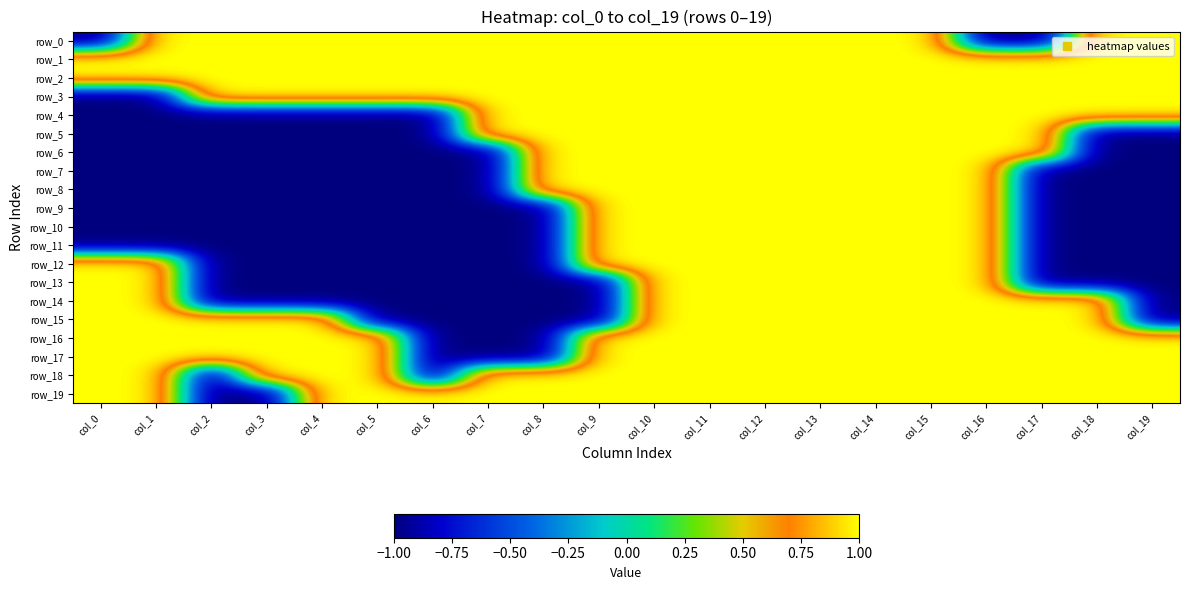

Reading left to right, what are all the values shown in this chart?

row_0: col_0=-1	col_1=1	col_2=1	col_3=1	col_4=1	col_5=1	col_6=1	col_7=1	col_8=1	col_9=1	col_10=1	col_11=1	col_12=1	col_13=1	col_14=1	col_15=1	col_16=-1	col_17=-1	col_18=1	col_19=1
row_1: col_0=1	col_1=1	col_2=1	col_3=1	col_4=1	col_5=1	col_6=1	col_7=1	col_8=1	col_9=1	col_10=1	col_11=1	col_12=1	col_13=1	col_14=1	col_15=1	col_16=1	col_17=1	col_18=1	col_19=1
row_2: col_0=1	col_1=1	col_2=1	col_3=1	col_4=1	col_5=1	col_6=1	col_7=1	col_8=1	col_9=1	col_10=1	col_11=1	col_12=1	col_13=1	col_14=1	col_15=1	col_16=1	col_17=1	col_18=1	col_19=1
row_3: col_0=-1	col_1=-1	col_2=1	col_3=1	col_4=1	col_5=1	col_6=1	col_7=1	col_8=1	col_9=1	col_10=1	col_11=1	col_12=1	col_13=1	col_14=1	col_15=1	col_16=1	col_17=1	col_18=1	col_19=1
row_4: col_0=-1	col_1=-1	col_2=-1	col_3=-1	col_4=-1	col_5=-1	col_6=-1	col_7=1	col_8=1	col_9=1	col_10=1	col_11=1	col_12=1	col_13=1	col_14=1	col_15=1	col_16=1	col_17=1	col_18=1	col_19=1
row_5: col_0=-1	col_1=-1	col_2=-1	col_3=-1	col_4=-1	col_5=-1	col_6=-1	col_7=1	col_8=1	col_9=1	col_10=1	col_11=1	col_12=1	col_13=1	col_14=1	col_15=1	col_16=1	col_17=1	col_18=-1	col_19=-1
row_6: col_0=-1	col_1=-1	col_2=-1	col_3=-1	col_4=-1	col_5=-1	col_6=-1	col_7=-1	col_8=1	col_9=1	col_10=1	col_11=1	col_12=1	col_13=1	col_14=1	col_15=1	col_16=1	col_17=1	col_18=-1	col_19=-1
row_7: col_0=-1	col_1=-1	col_2=-1	col_3=-1	col_4=-1	col_5=-1	col_6=-1	col_7=-1	col_8=1	col_9=1	col_10=1	col_11=1	col_12=1	col_13=1	col_14=1	col_15=1	col_16=1	col_17=-1	col_18=-1	col_19=-1
row_8: col_0=-1	col_1=-1	col_2=-1	col_3=-1	col_4=-1	col_5=-1	col_6=-1	col_7=-1	col_8=1	col_9=1	col_10=1	col_11=1	col_12=1	col_13=1	col_14=1	col_15=1	col_16=1	col_17=-1	col_18=-1	col_19=-1
row_9: col_0=-1	col_1=-1	col_2=-1	col_3=-1	col_4=-1	col_5=-1	col_6=-1	col_7=-1	col_8=-1	col_9=1	col_10=1	col_11=1	col_12=1	col_13=1	col_14=1	col_15=1	col_16=1	col_17=-1	col_18=-1	col_19=-1
row_10: col_0=-1	col_1=-1	col_2=-1	col_3=-1	col_4=-1	col_5=-1	col_6=-1	col_7=-1	col_8=-1	col_9=1	col_10=1	col_11=1	col_12=1	col_13=1	col_14=1	col_15=1	col_16=1	col_17=-1	col_18=-1	col_19=-1
row_11: col_0=-1	col_1=-1	col_2=-1	col_3=-1	col_4=-1	col_5=-1	col_6=-1	col_7=-1	col_8=-1	col_9=1	col_10=1	col_11=1	col_12=1	col_13=1	col_14=1	col_15=1	col_16=1	col_17=-1	col_18=-1	col_19=-1
row_12: col_0=1	col_1=1	col_2=-1	col_3=-1	col_4=-1	col_5=-1	col_6=-1	col_7=-1	col_8=-1	col_9=1	col_10=1	col_11=1	col_12=1	col_13=1	col_14=1	col_15=1	col_16=1	col_17=-1	col_18=-1	col_19=-1
row_13: col_0=1	col_1=1	col_2=-1	col_3=-1	col_4=-1	col_5=-1	col_6=-1	col_7=-1	col_8=-1	col_9=-1	col_10=1	col_11=1	col_12=1	col_13=1	col_14=1	col_15=1	col_16=1	col_17=-1	col_18=-1	col_19=-1
row_14: col_0=1	col_1=1	col_2=-1	col_3=-1	col_4=-1	col_5=-1	col_6=-1	col_7=-1	col_8=-1	col_9=-1	col_10=1	col_11=1	col_12=1	col_13=1	col_14=1	col_15=1	col_16=1	col_17=1	col_18=1	col_19=-1
row_15: col_0=1	col_1=1	col_2=1	col_3=1	col_4=1	col_5=-1	col_6=-1	col_7=-1	col_8=-1	col_9=-1	col_10=1	col_11=1	col_12=1	col_13=1	col_14=1	col_15=1	col_16=1	col_17=1	col_18=1	col_19=-1
row_16: col_0=1	col_1=1	col_2=1	col_3=1	col_4=1	col_5=1	col_6=-1	col_7=-1	col_8=-1	col_9=1	col_10=1	col_11=1	col_12=1	col_13=1	col_14=1	col_15=1	col_16=1	col_17=1	col_18=1	col_19=1
row_17: col_0=1	col_1=1	col_2=1	col_3=1	col_4=1	col_5=1	col_6=-1	col_7=-1	col_8=-1	col_9=1	col_10=1	col_11=1	col_12=1	col_13=1	col_14=1	col_15=1	col_16=1	col_17=1	col_18=1	col_19=1
row_18: col_0=1	col_1=1	col_2=-1	col_3=1	col_4=1	col_5=1	col_6=-1	col_7=1	col_8=1	col_9=1	col_10=1	col_11=1	col_12=1	col_13=1	col_14=1	col_15=1	col_16=1	col_17=1	col_18=1	col_19=1
row_19: col_0=1	col_1=1	col_2=-1	col_3=-1	col_4=1	col_5=1	col_6=1	col_7=1	col_8=1	col_9=1	col_10=1	col_11=1	col_12=1	col_13=1	col_14=1	col_15=1	col_16=1	col_17=1	col_18=1	col_19=1